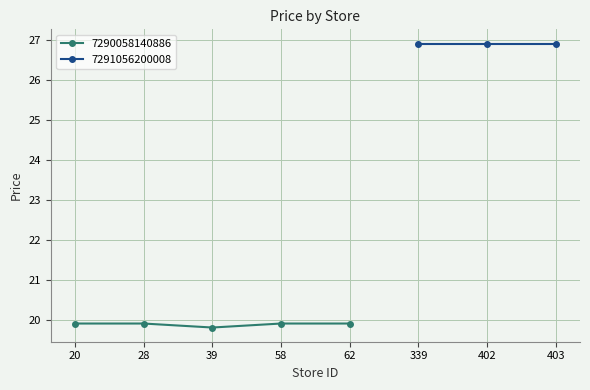

What is the value of the 1st point from the left?

19.9